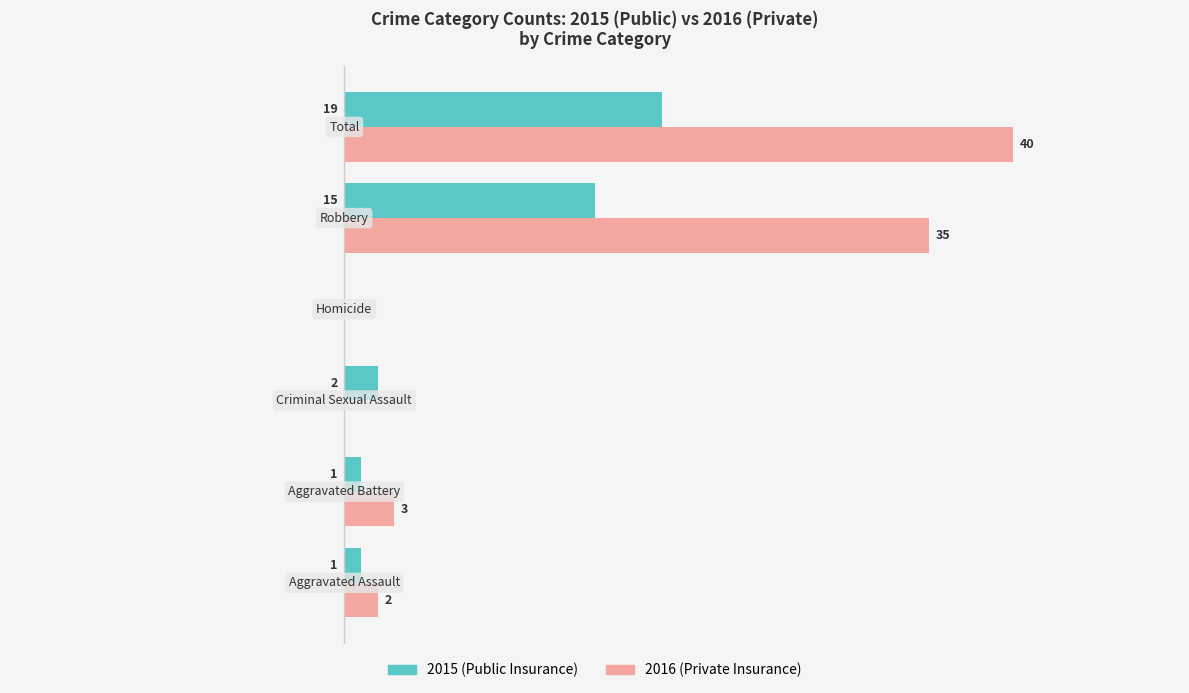

What is the value of the Private Insurance bar at the 1st from the left?

2